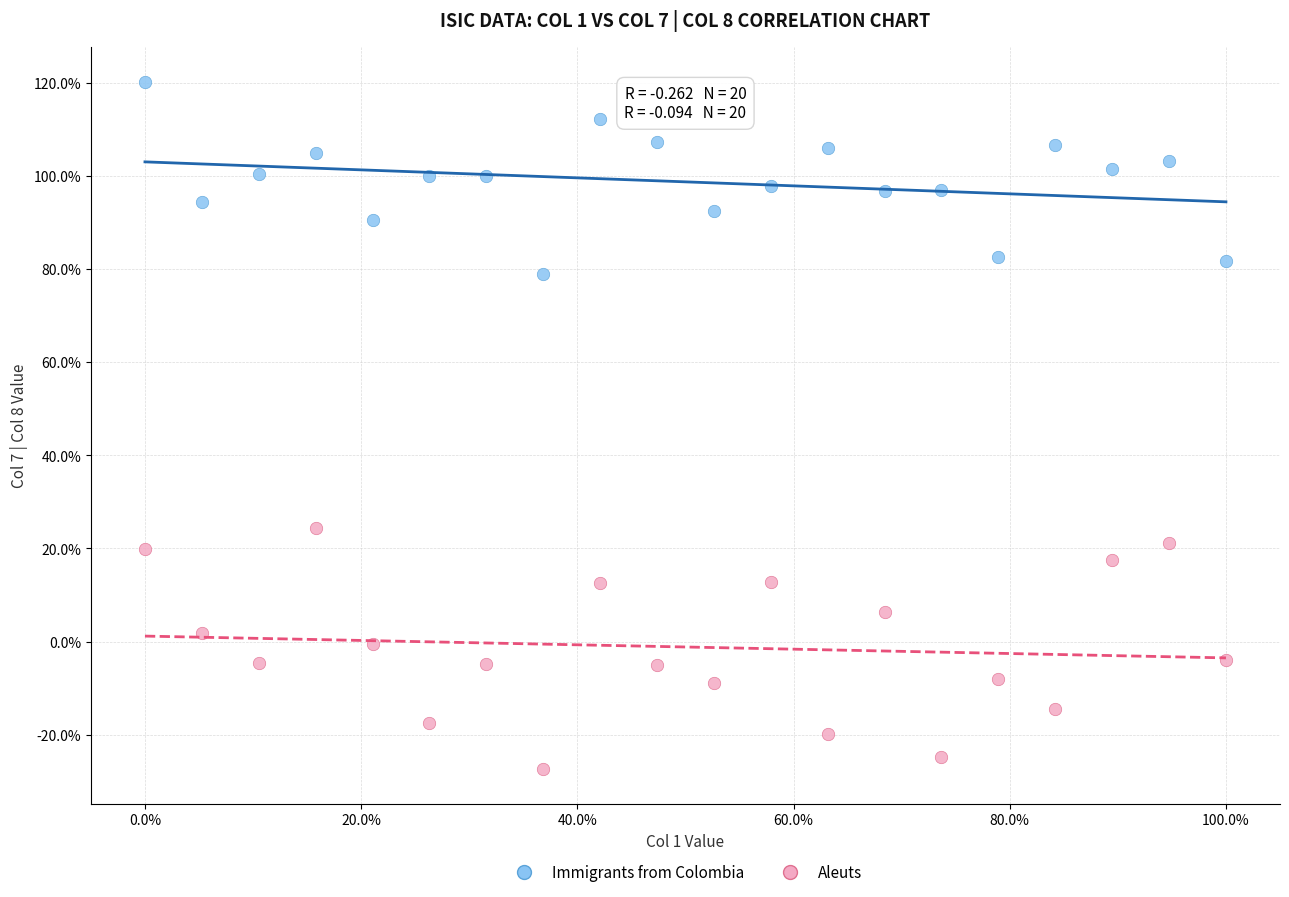

What are all the series names shown in the legend?

Immigrants from Colombia, Aleuts